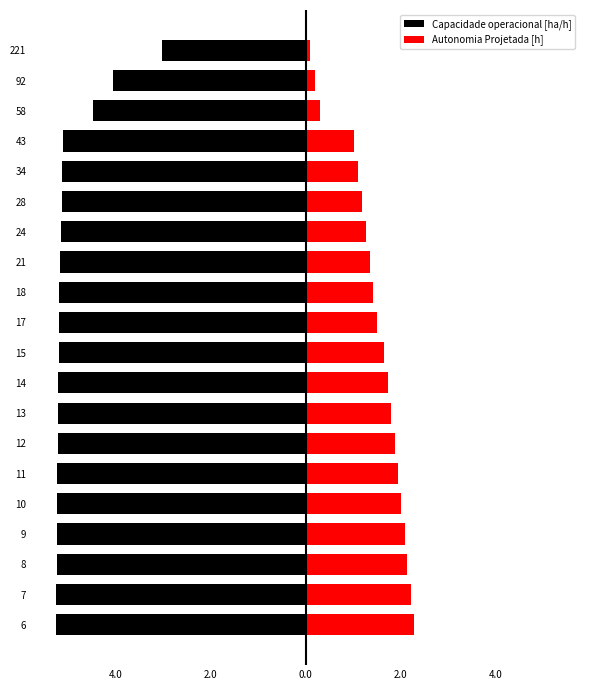

What are all the series names shown in the legend?

Capacidade operacional [ha/h], Autonomia Projetada [h]